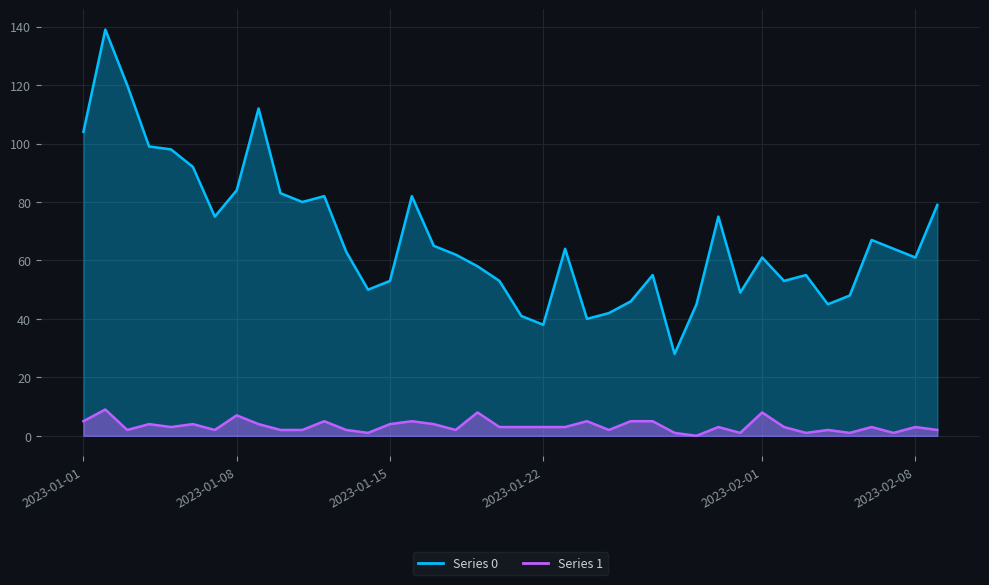

Which series has the widest spread of values?

Series 0